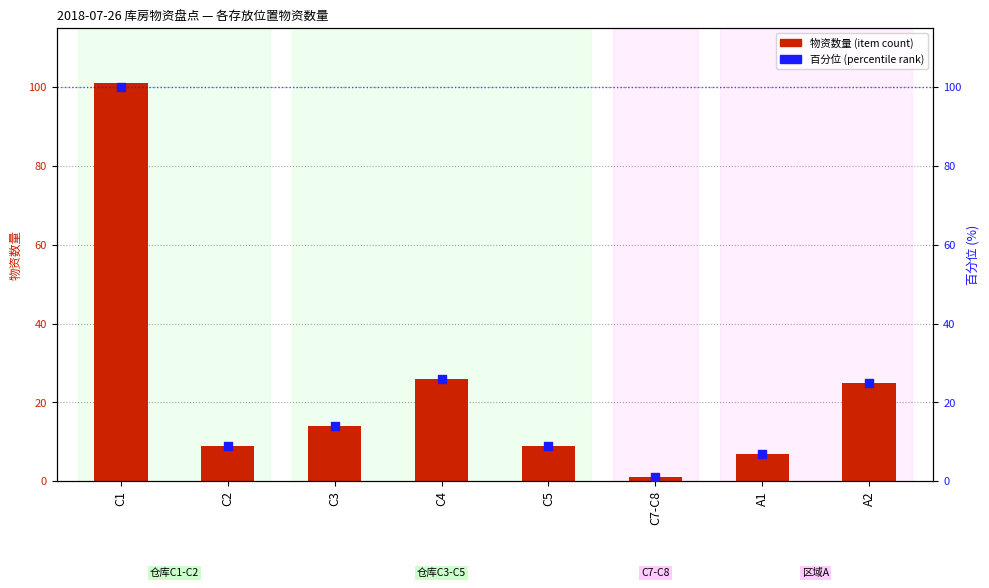

What is the total value across all series at A1?

14